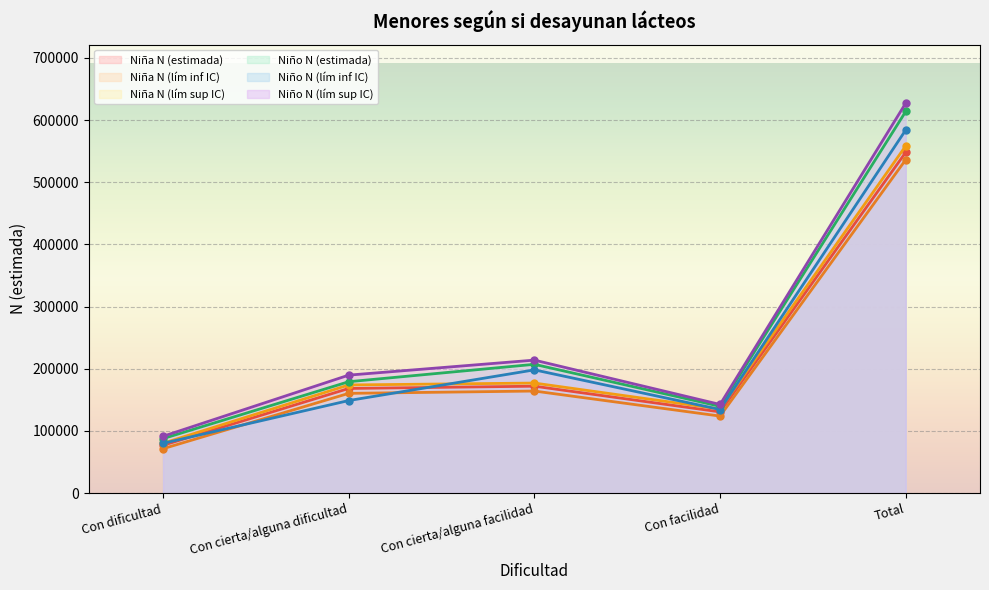

What is the difference between the Niño N (lím inf IC) values at Con facilidad and Con dificultad?

54372